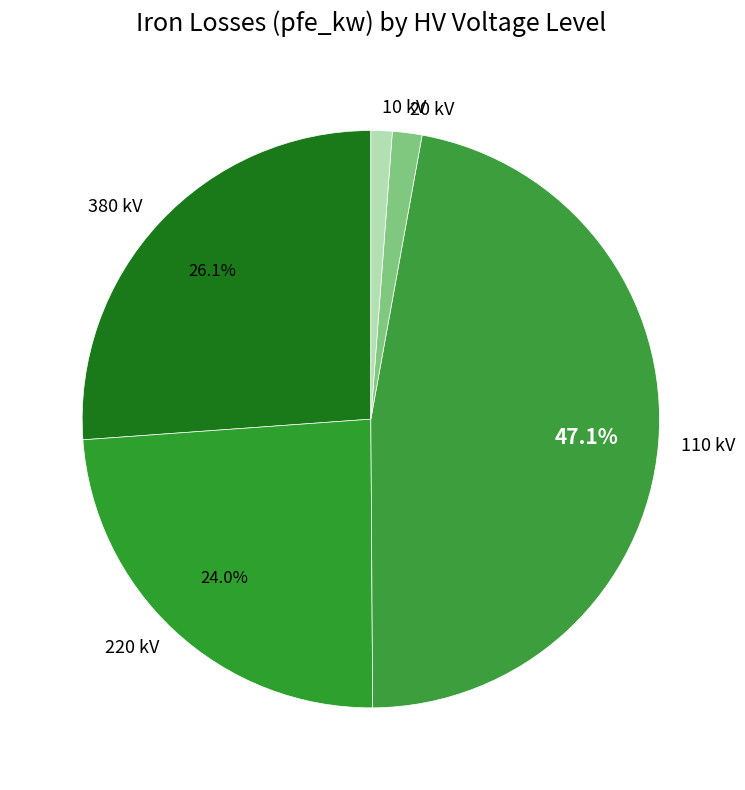

Approximately how many times larger is the value at 380 kV compared to 110 kV?

0.6